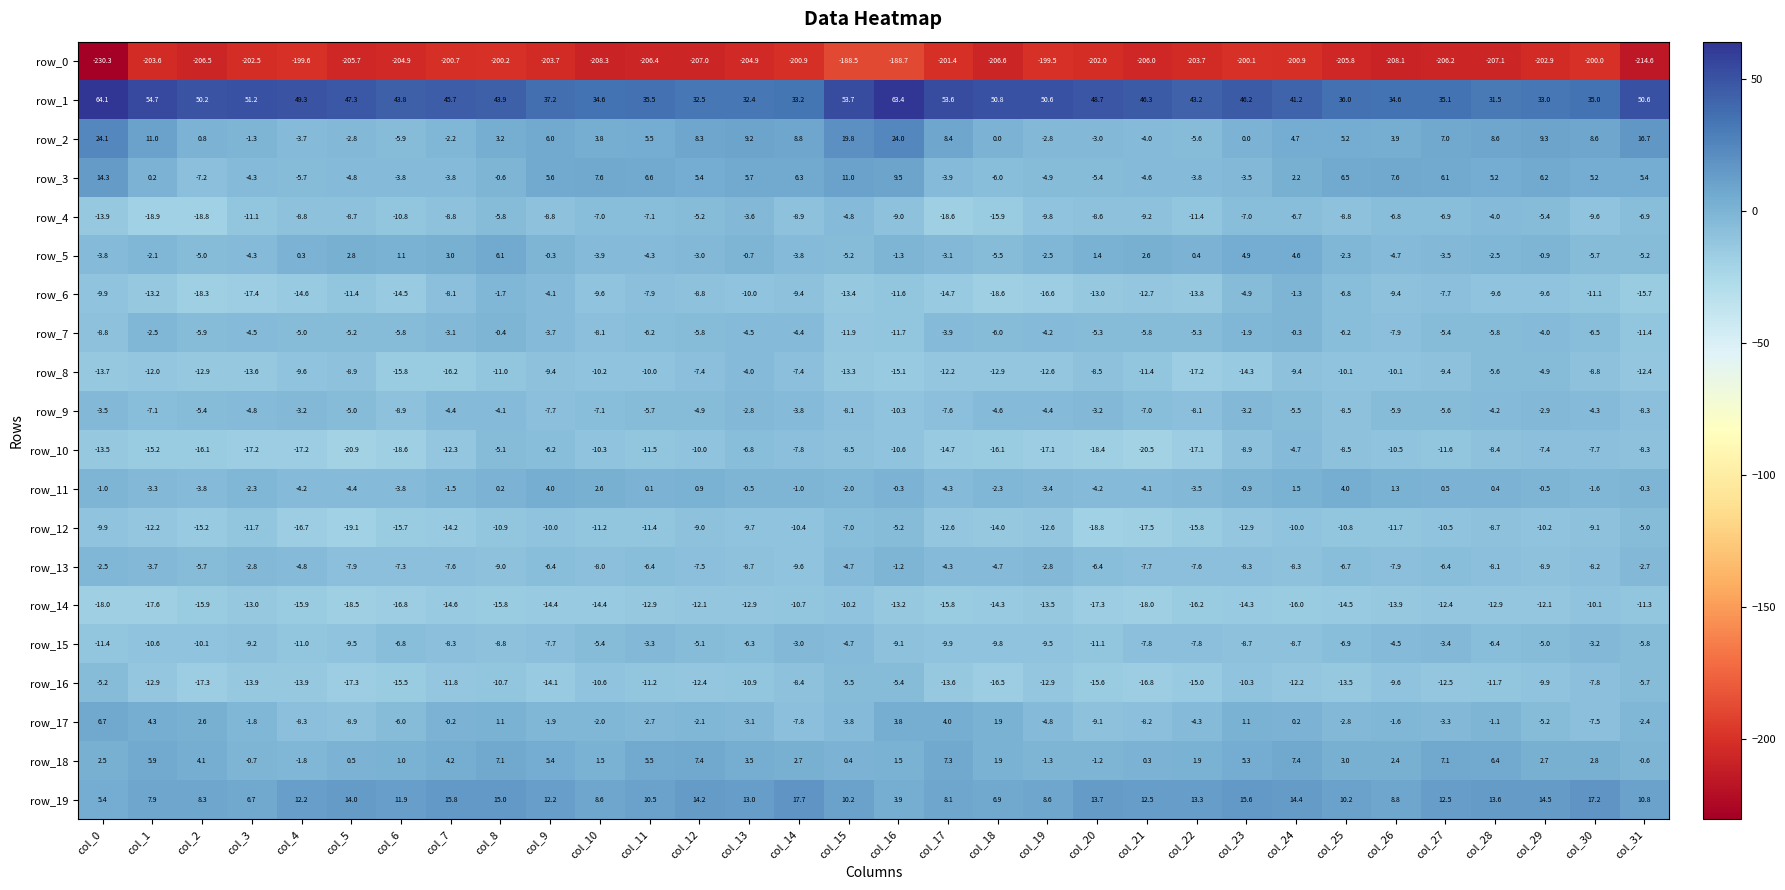

How many distinct data groups are displayed?

20